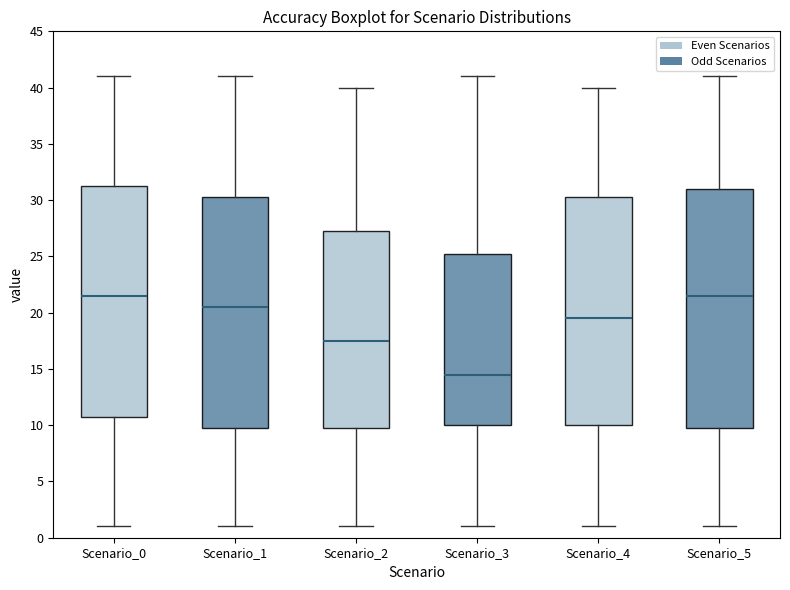

Which box's median line is the lowest?

Scenario_3